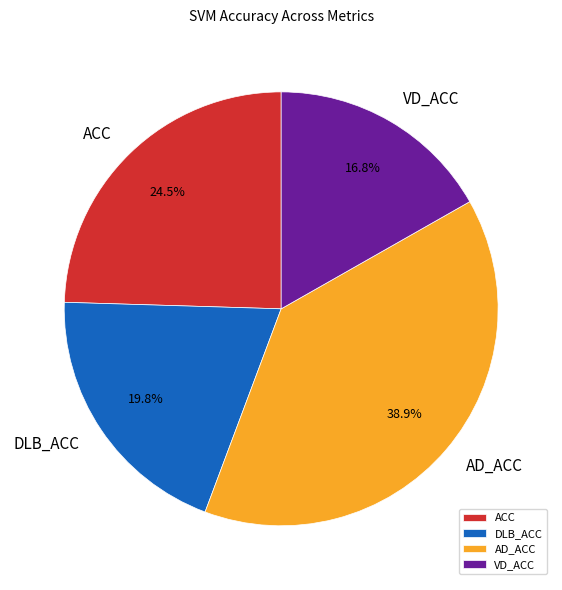

Rank the categories by value from lowest to highest.

VD_ACC, DLB_ACC, ACC, AD_ACC